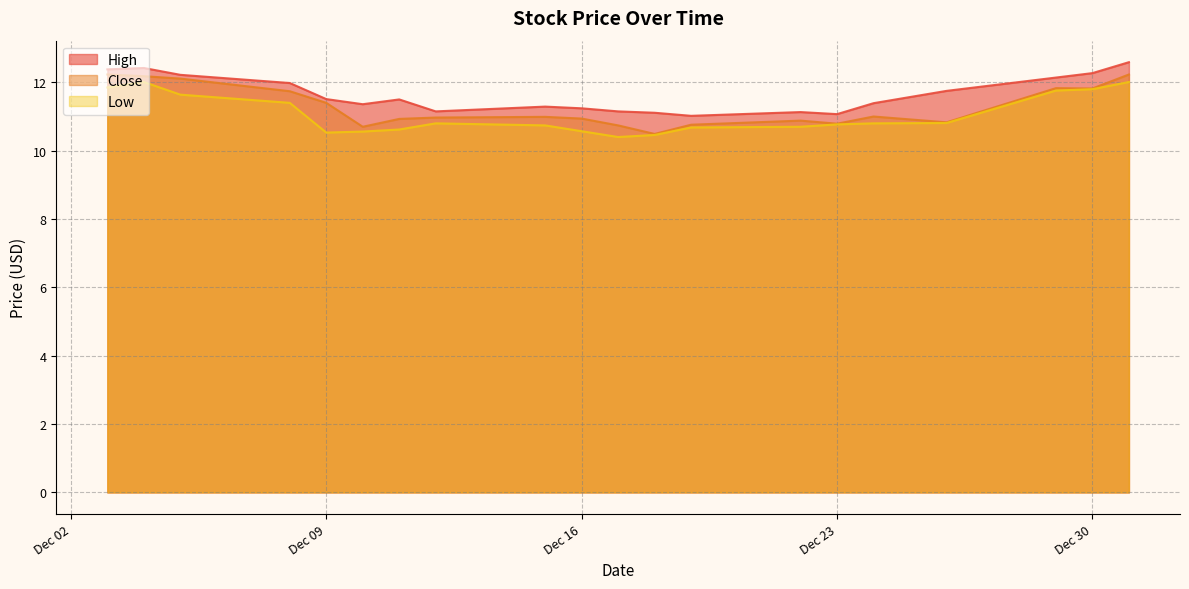

Which series has the largest range (max minus min)?

Close